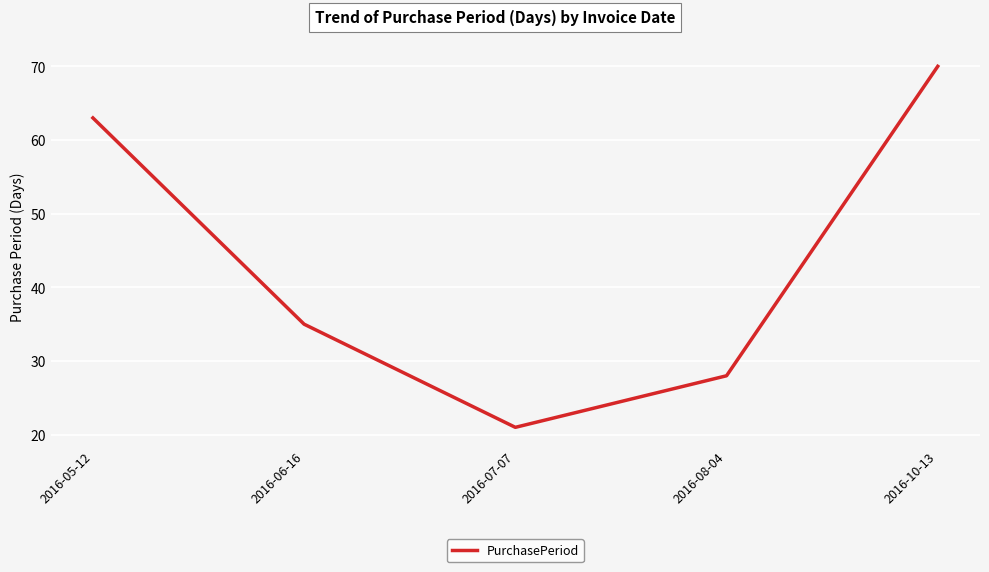

Reading left to right, list all the values displayed in this chart.

63	35	21	28	70